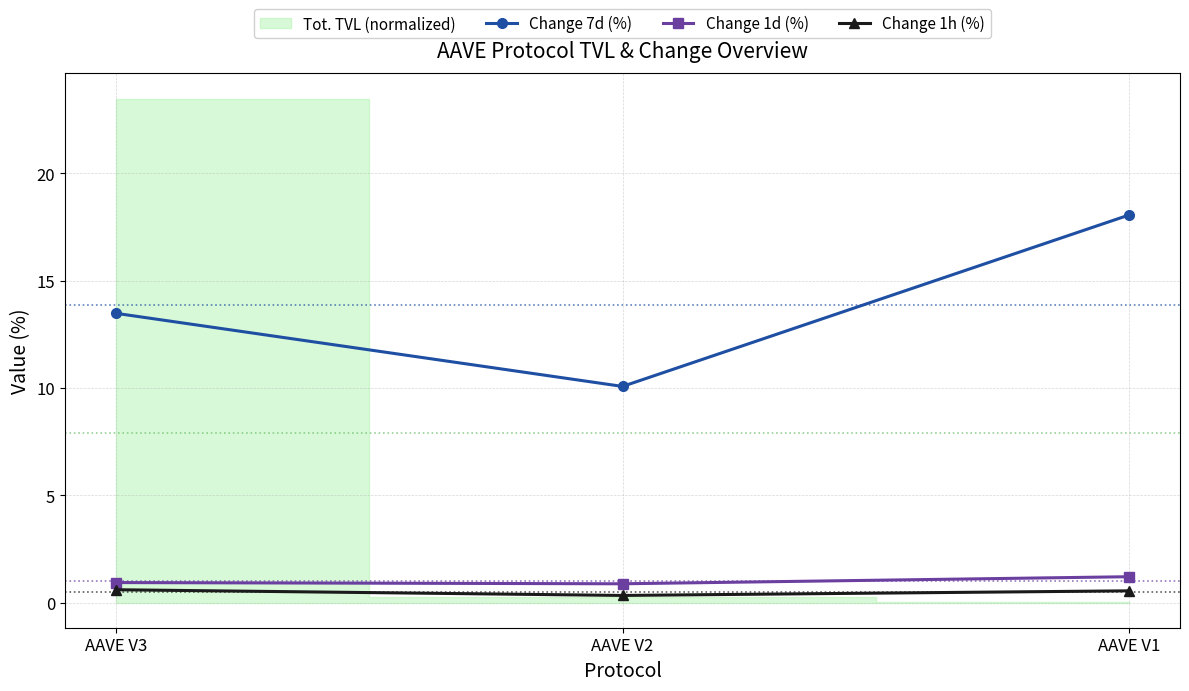

What value does the Change 1h (%) series have at AAVE V2?

0.3